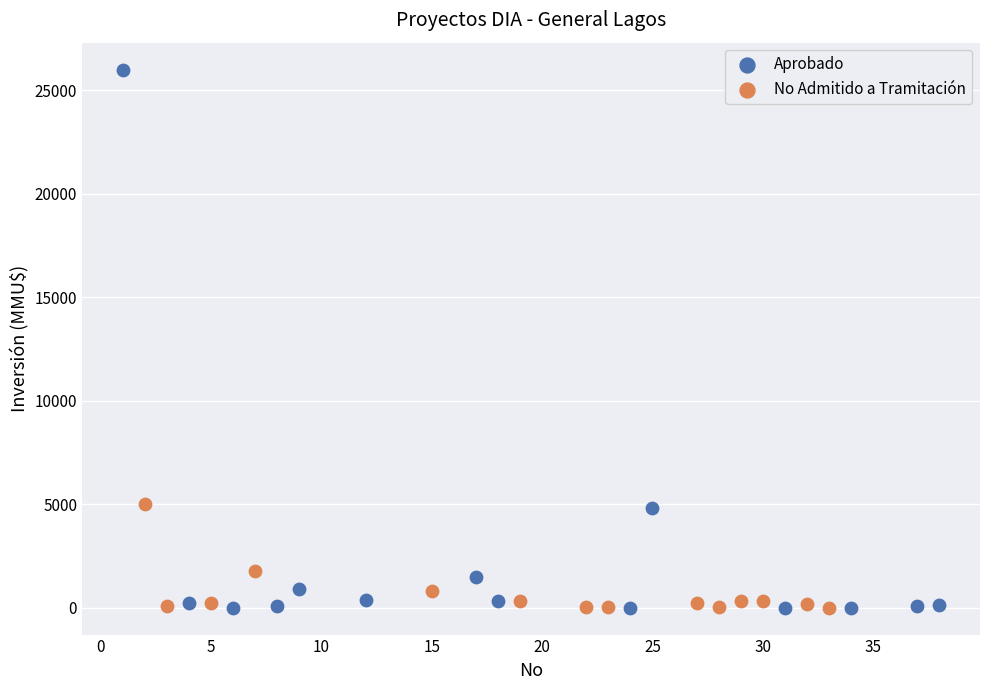

Which series has the largest Y range (max minus min)?

Aprobado